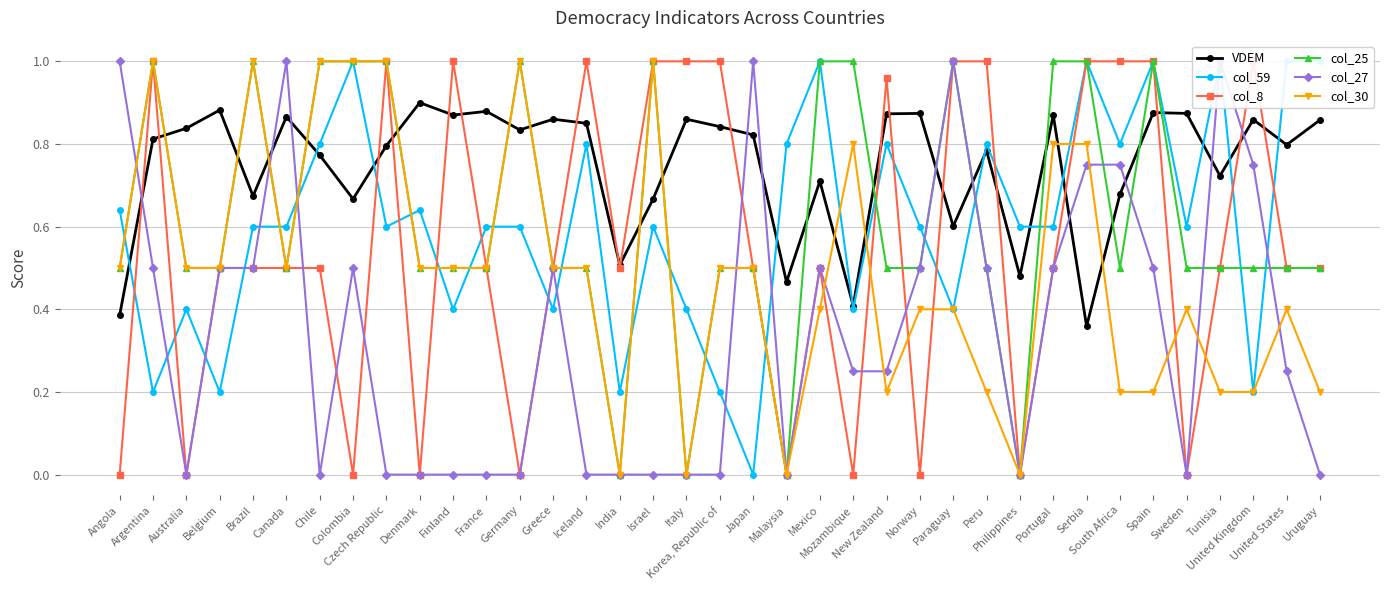

How many col_25 values are between 0 and 1?

37